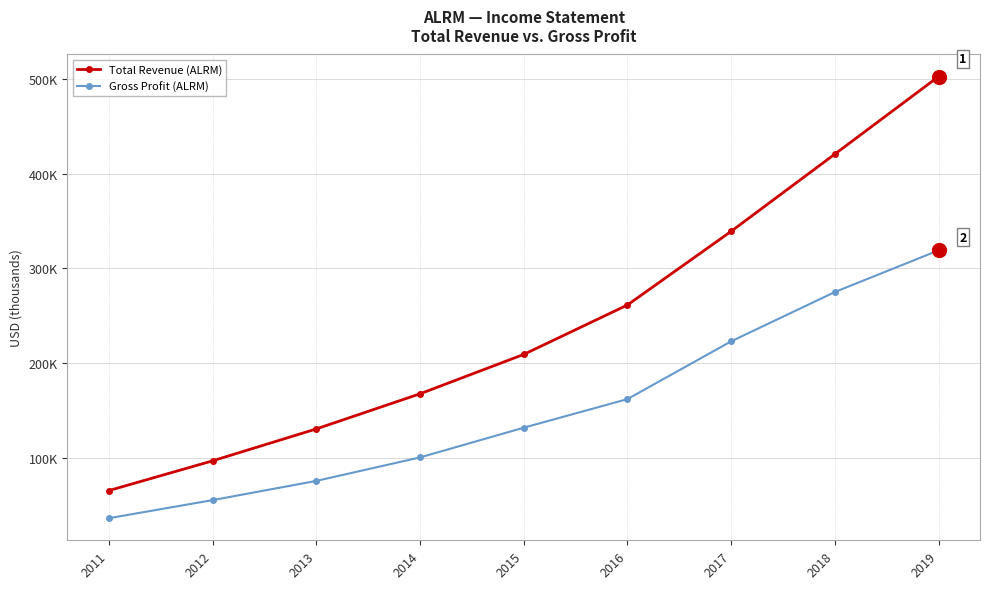

What is the greatest value displayed?

502400